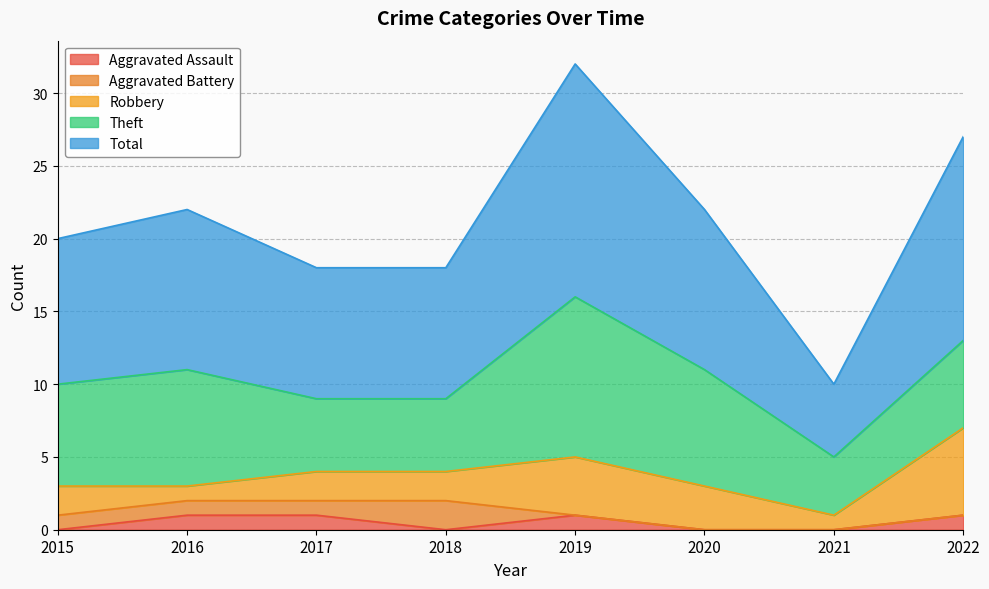

How many lines are shown in the chart?

5